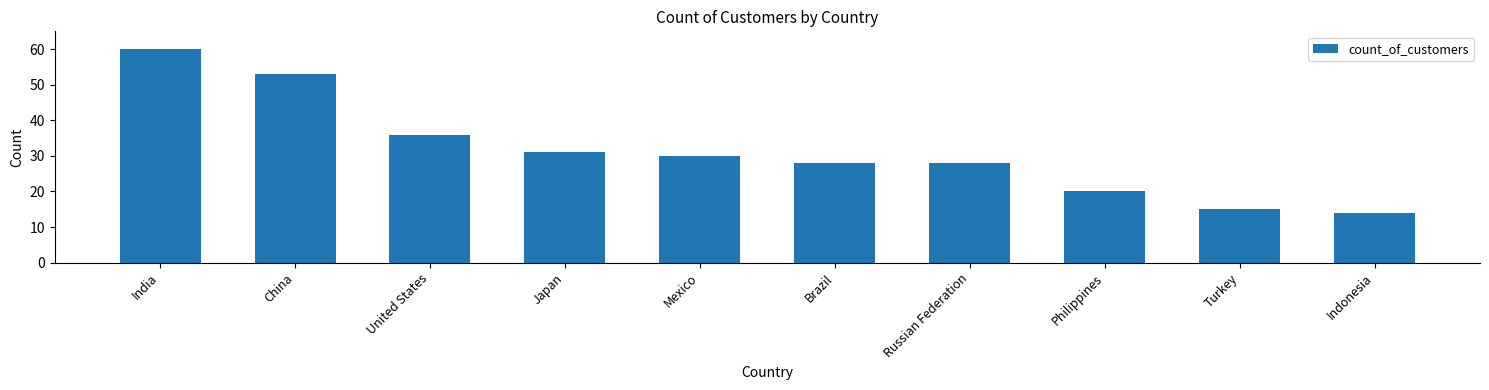

What is the maximum value shown in the chart?

60